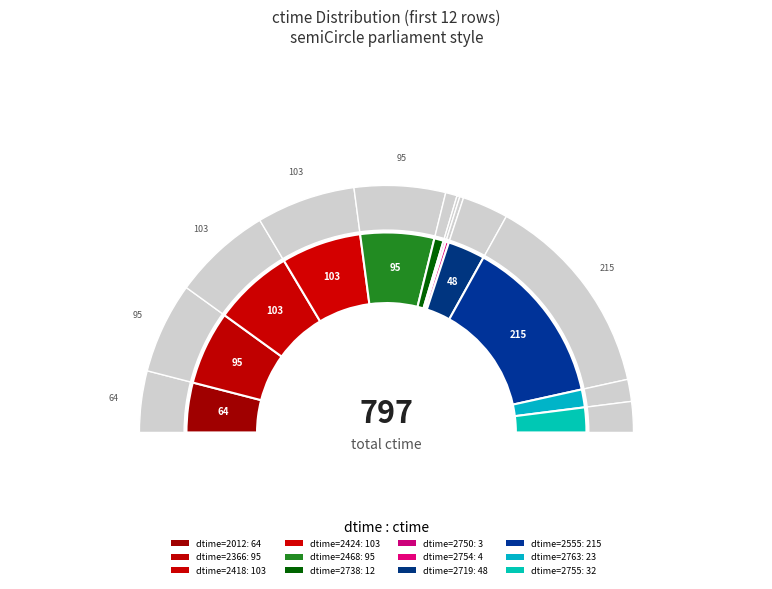

To the nearest percent, what percentage of the pie is 2755?

4%